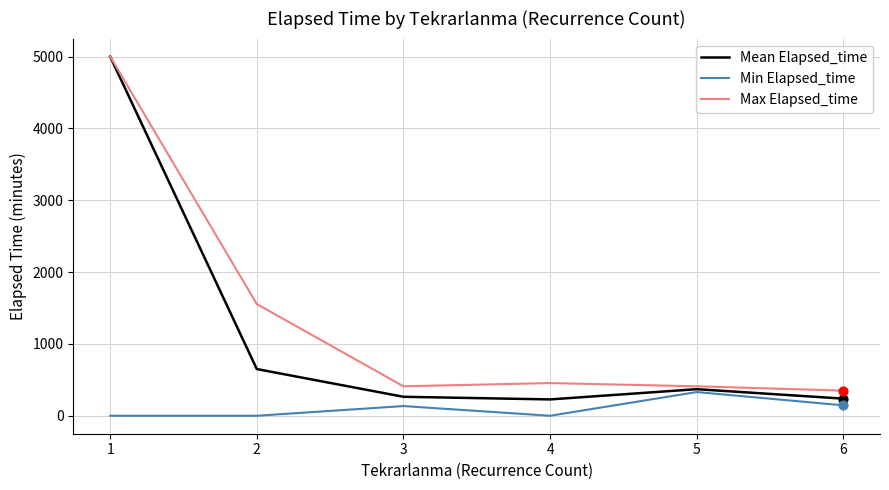

Is the value of Min Elapsed_time at 5 greater than the value of Max Elapsed_time at 1?

No